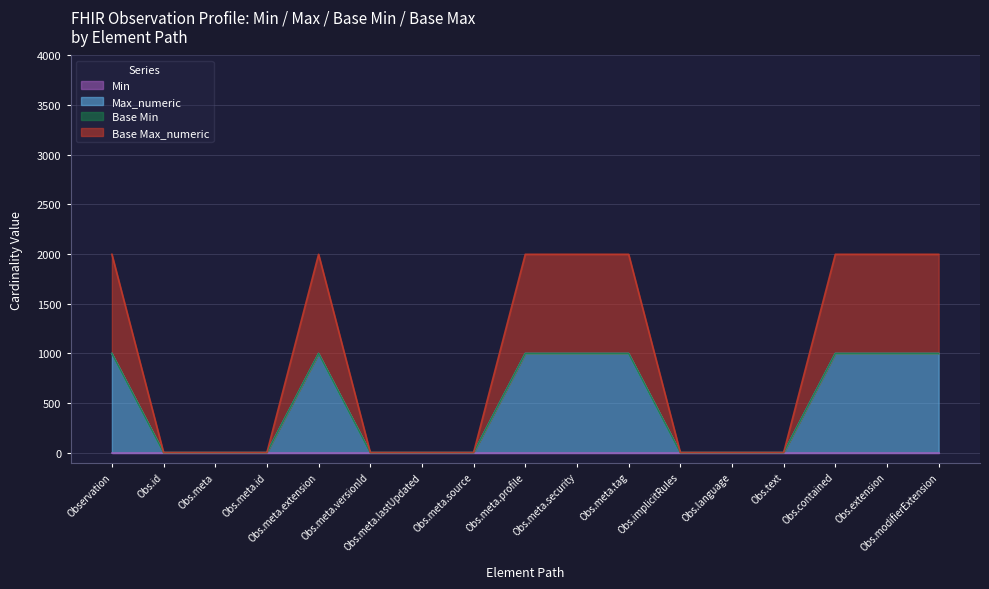

What is the total value across all series at Obs.meta?

2